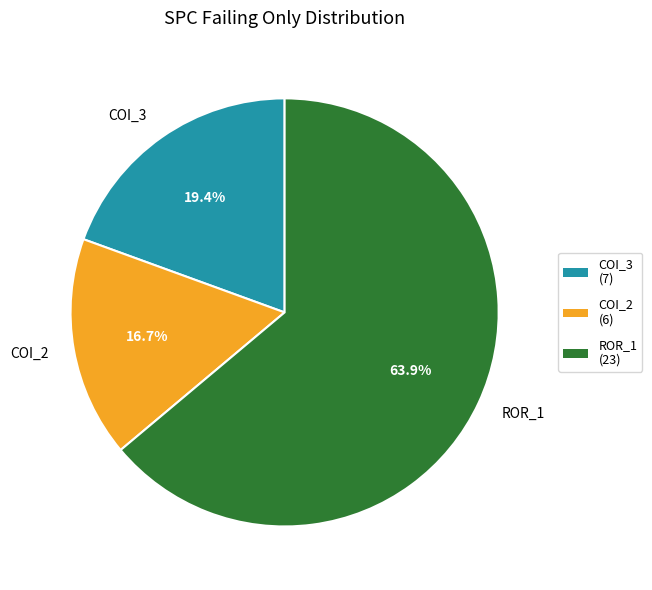

What is the majority slice?

ROR_1